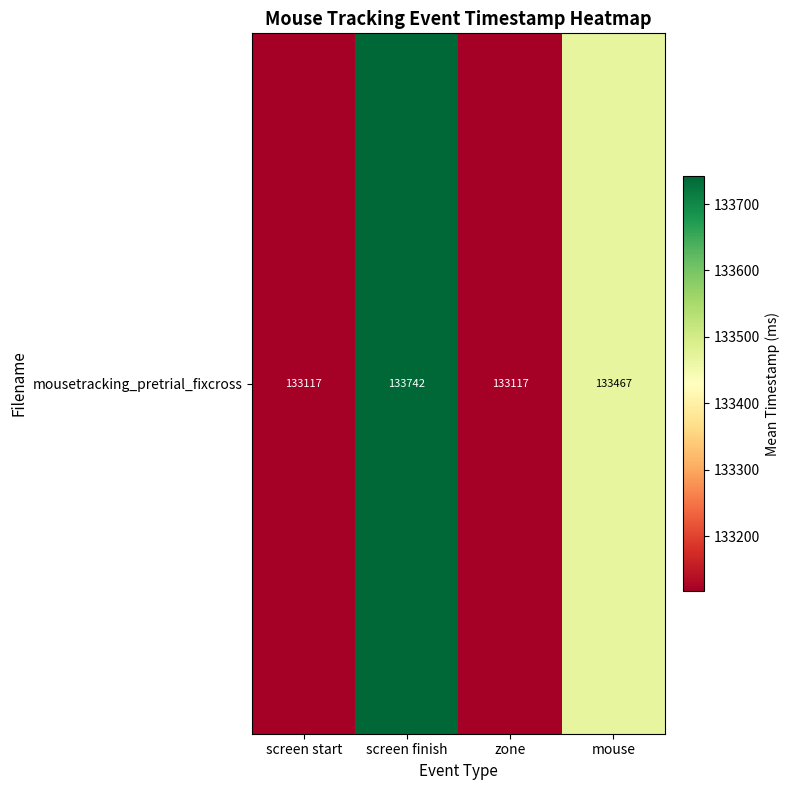

Where does the data first go above 133466?

screen finish